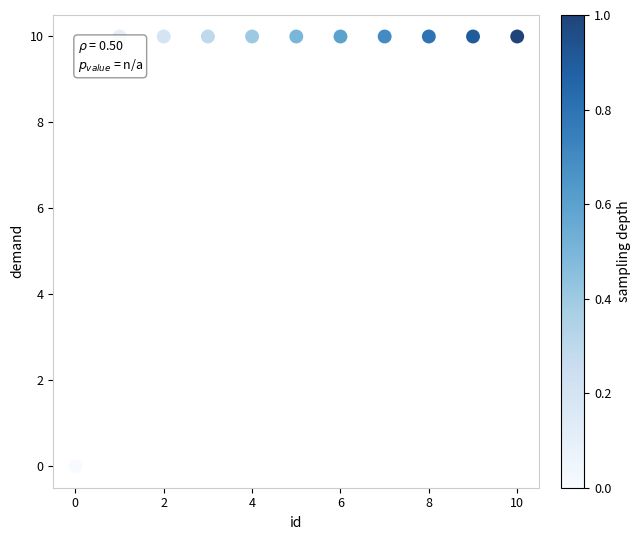

What is the average X value?

5